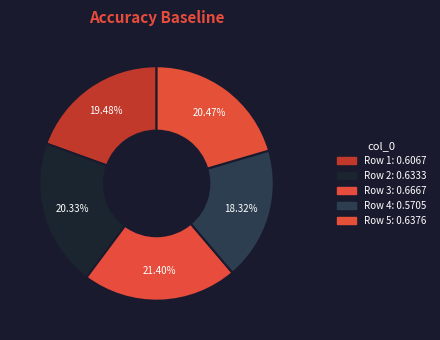

How many segments does this pie chart have?

5